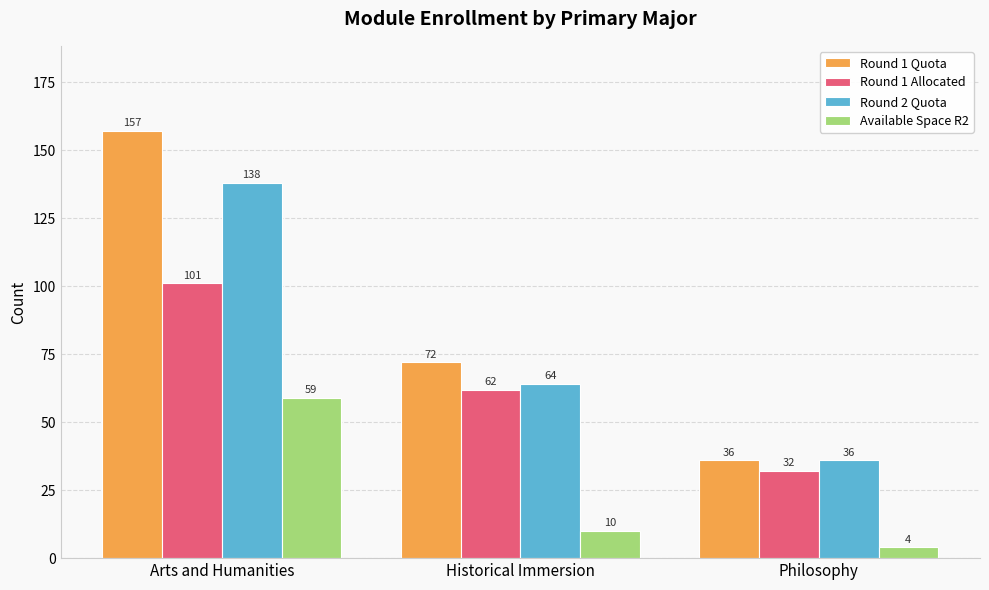

What is the difference between the highest and lowest values at Arts and Humanities?

98